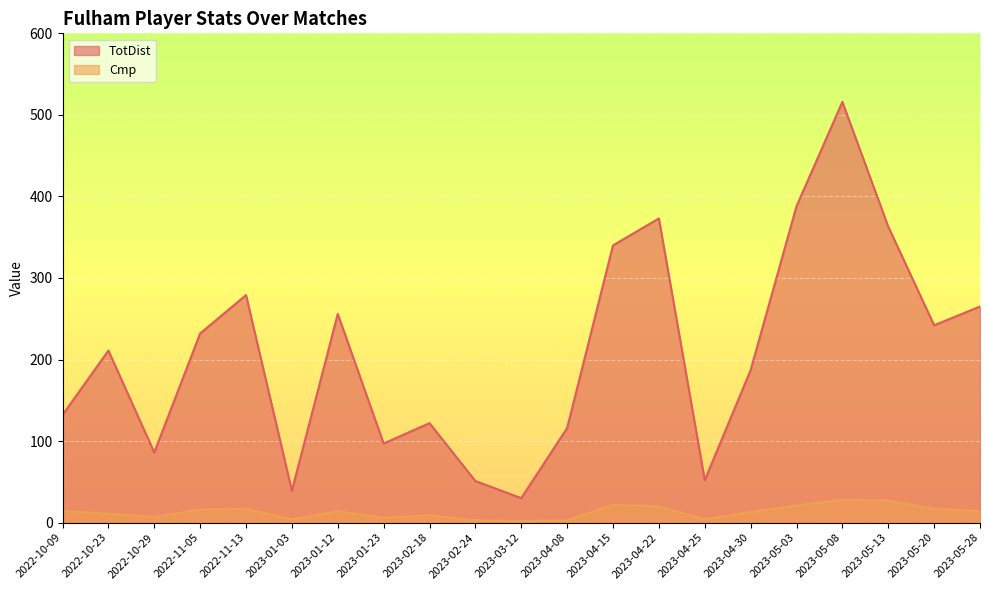

The Cmp series shows 14 at 2023-05-28. True or false?

True